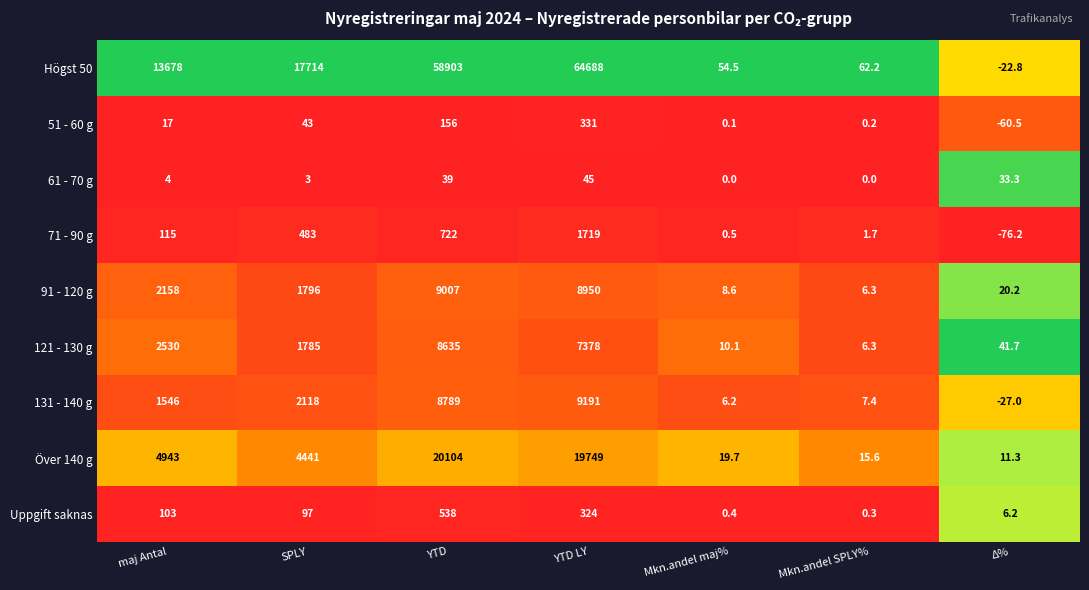

Which series has the largest range (max minus min)?

Högst 50